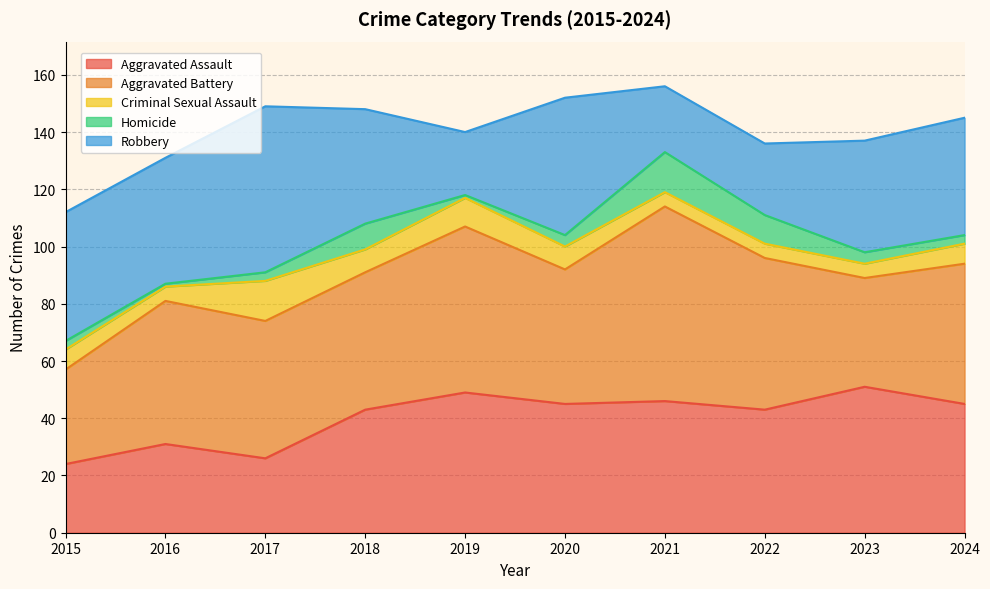

List the labels in order of Homicide value, smallest first.

2016, 2019, 2015, 2017, 2024, 2020, 2023, 2018, 2022, 2021